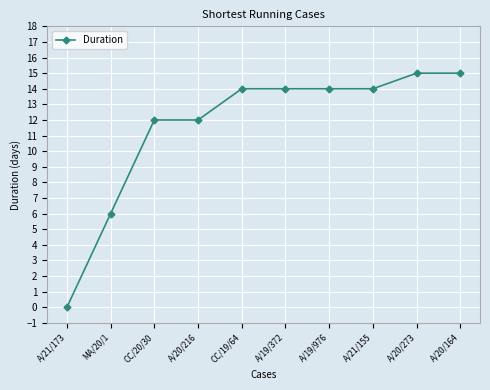

What is the average value?

12